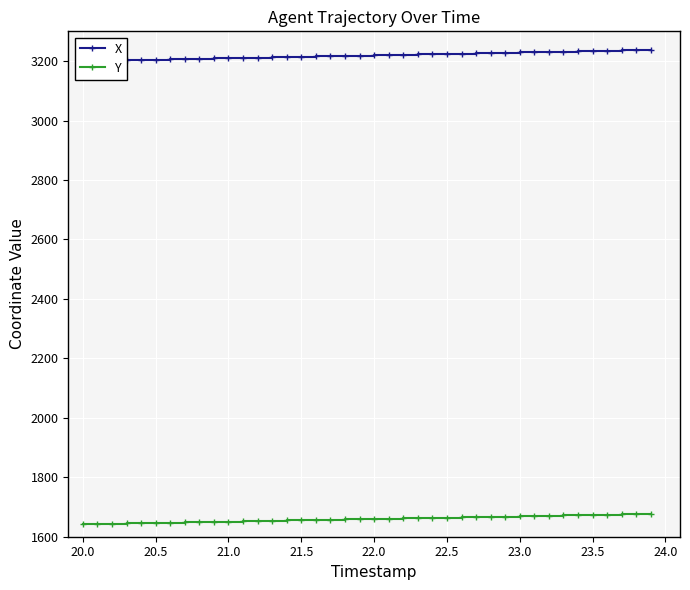

What is the highest value of the Y series?

1676.8